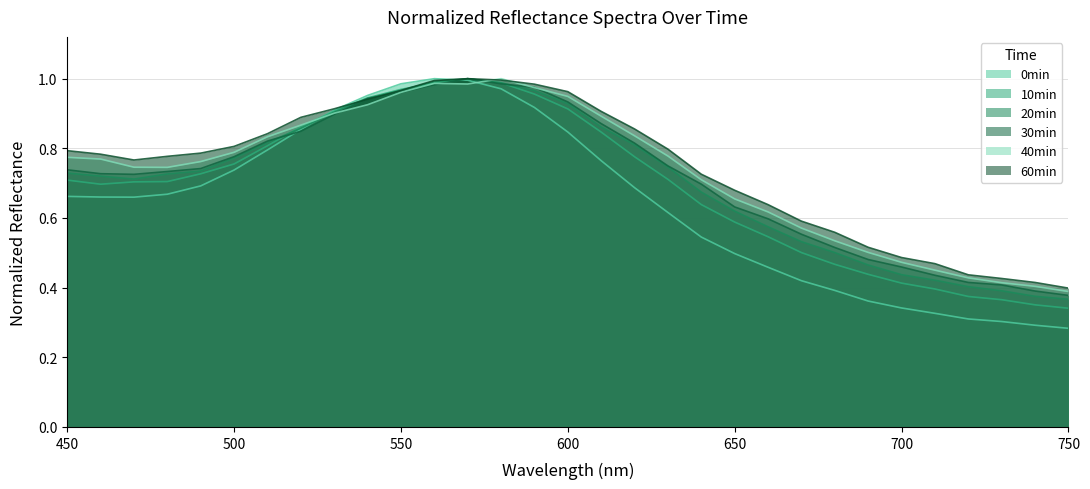

How many interior local peaks does the 20min series have?

1